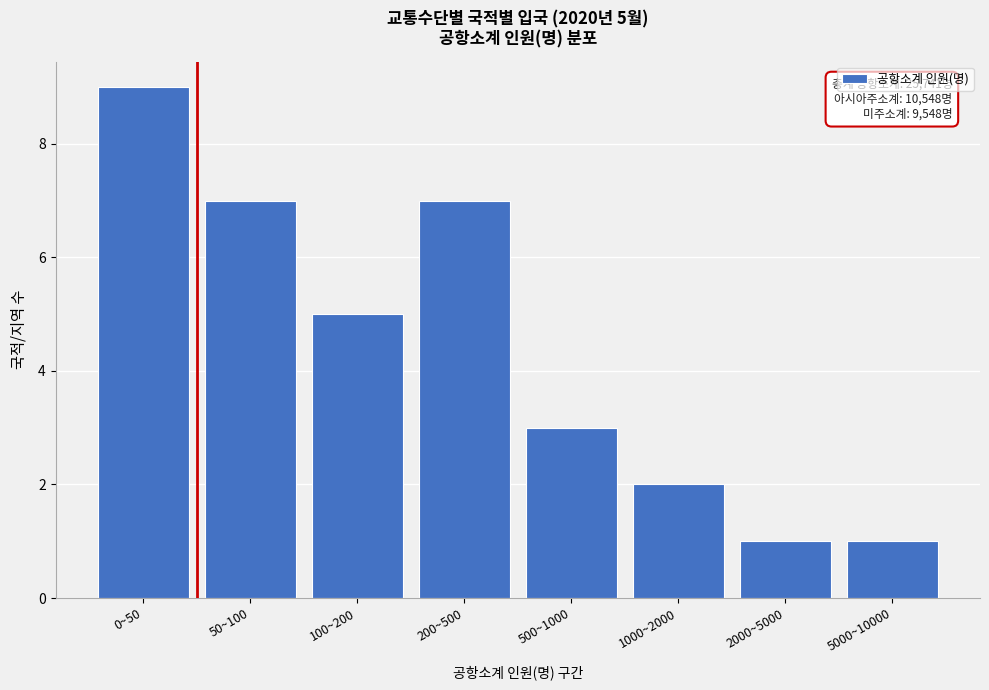

Reading right to left, transcribe all the data shown in this chart.

1	1	2	3	7	5	7	9